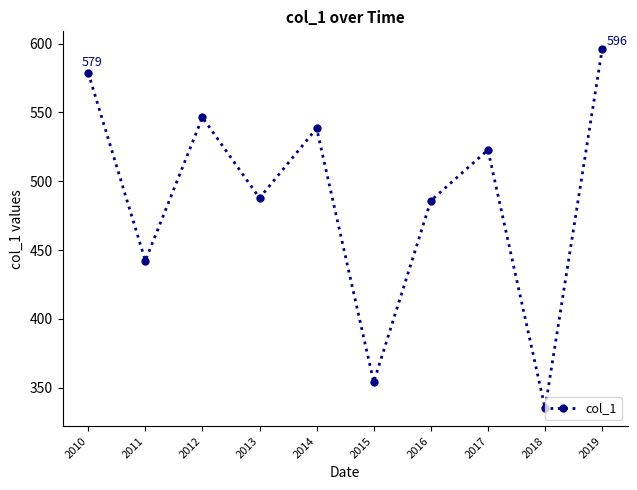

How many interior local peaks (higher than both neighbors) does the data have?

3